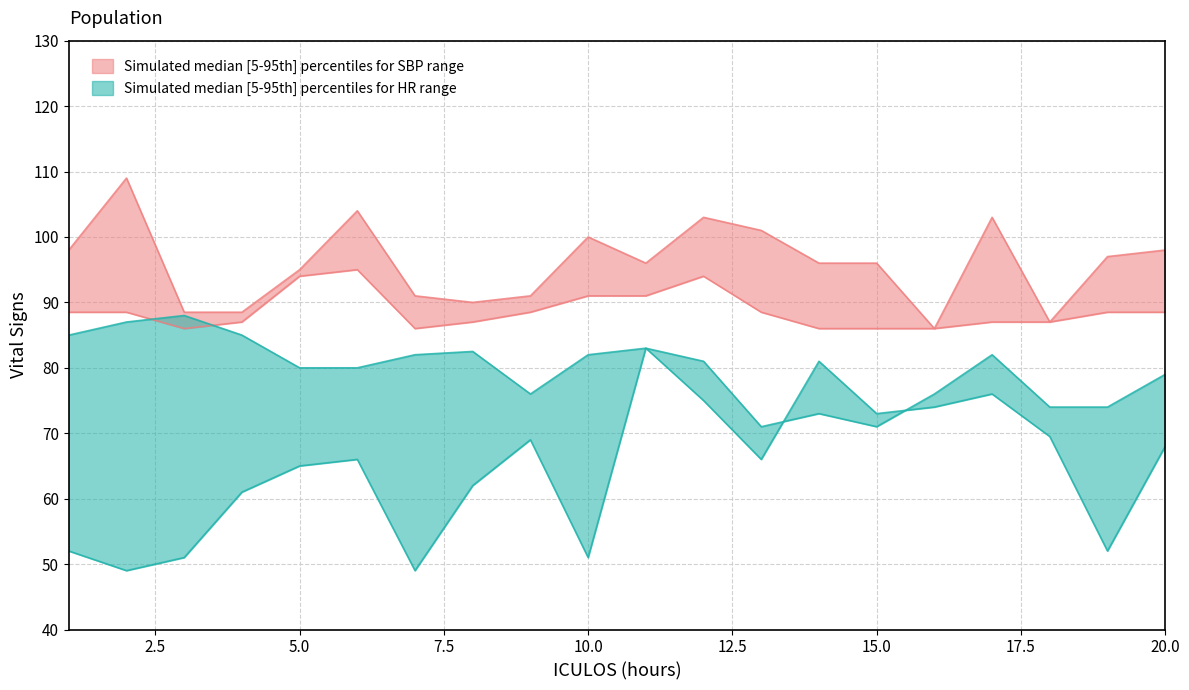

At how many categories does at least one series exceed 53?

20